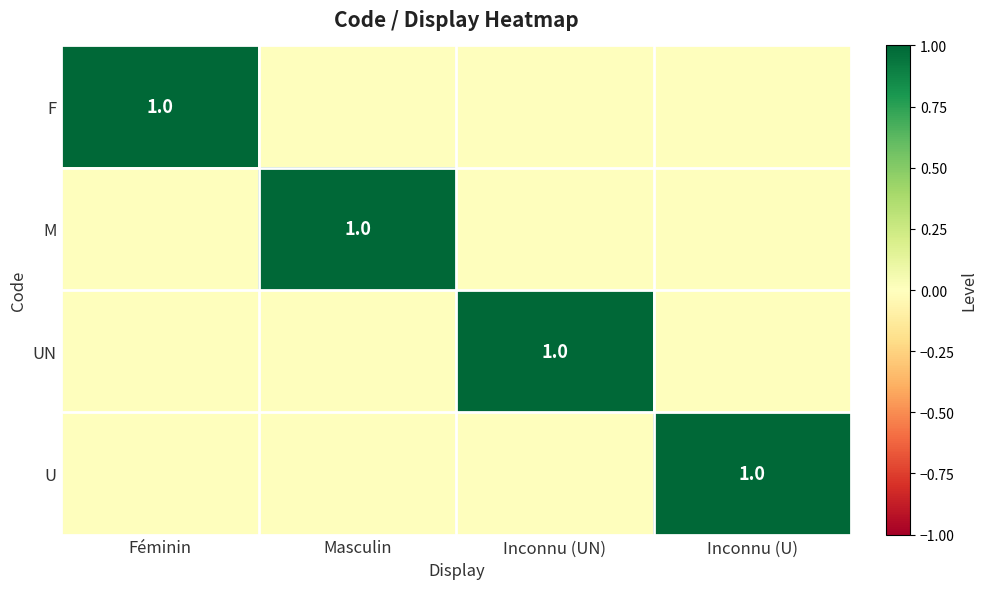

The value of M at Masculin is 1. True or false?

True